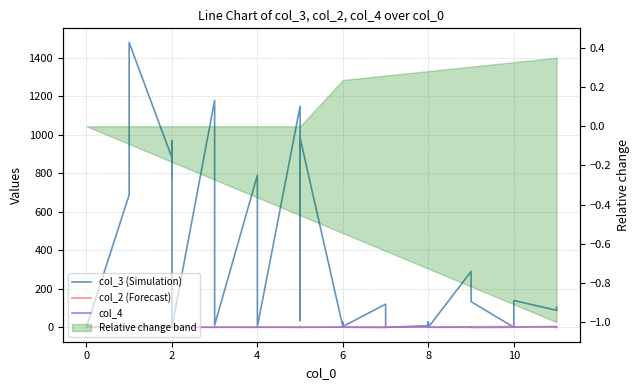

At which category does col_4 reach its first local peak?

2